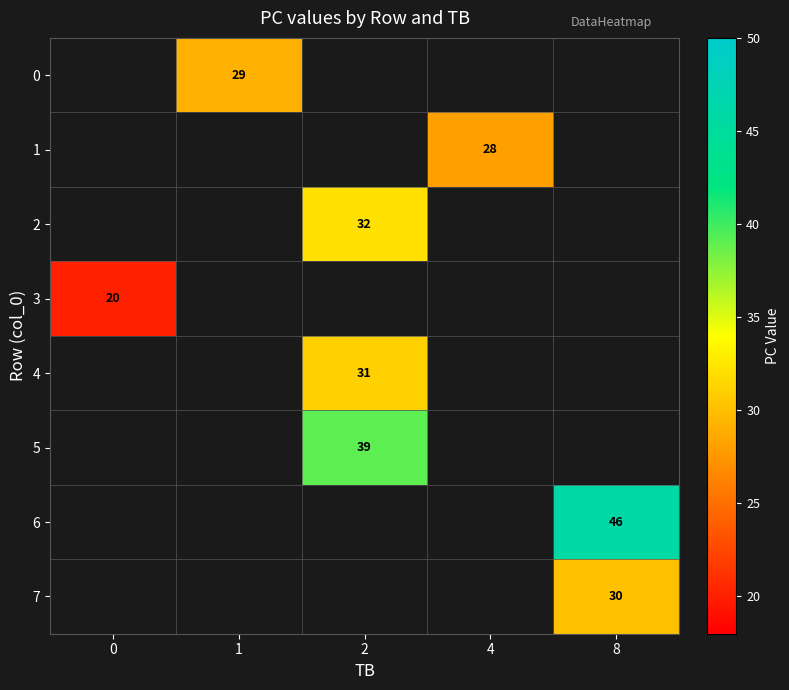

Is it true that 0 equals 10 at 1?

False